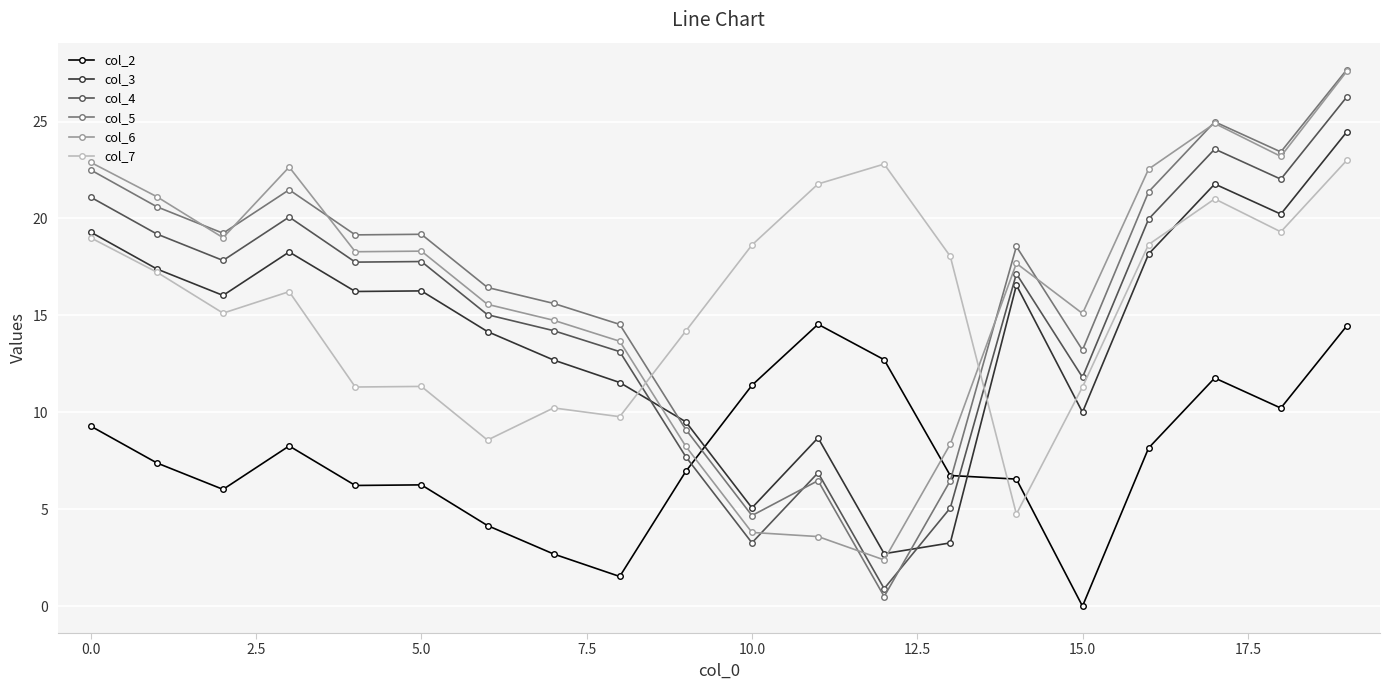

True or false: col_3 has more than 1 interior local peaks.

True